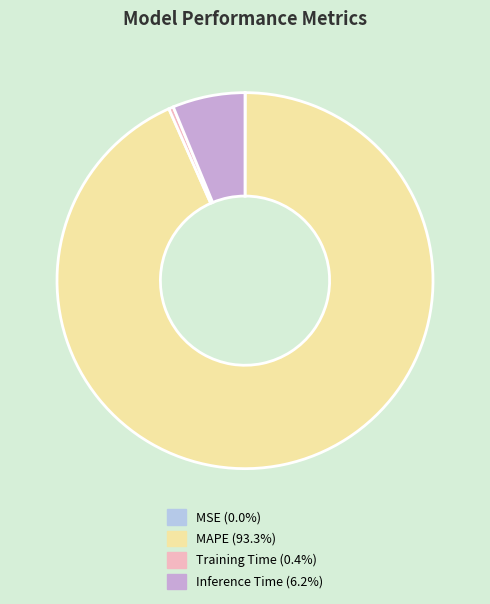

Does MAPE (93.3%) represent more than half of the total?

Yes